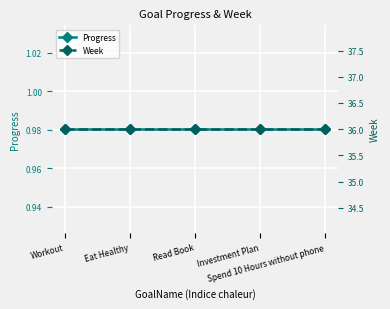

Reading left to right, what are all the values shown in this chart?

Progress: Workout=1.0	Eat Healthy=1.0	Read Book=1.0	Investment Plan=1.0	Spend 10 Hours without phone=1.0
Week: Workout=36.0	Eat Healthy=36.0	Read Book=36.0	Investment Plan=36.0	Spend 10 Hours without phone=36.0